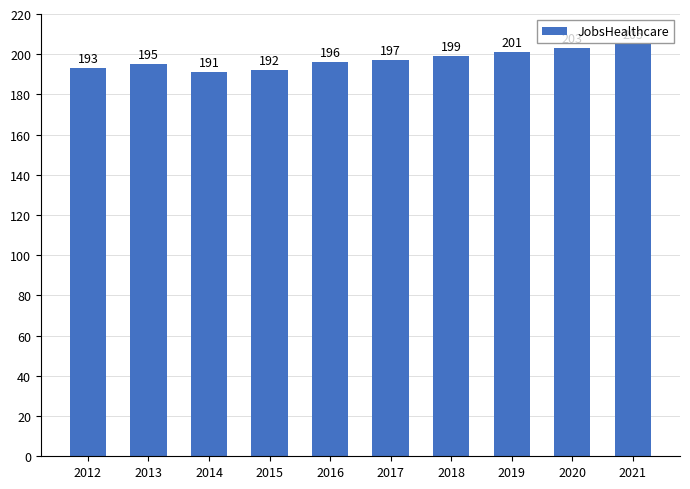

What is the difference between the maximum and minimum values?

14